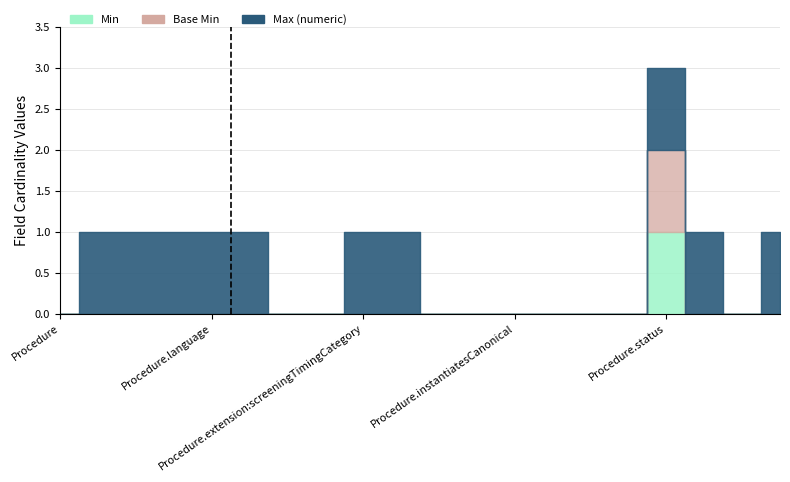

True or false: Max (numeric) and Base Min cross at least once.

False